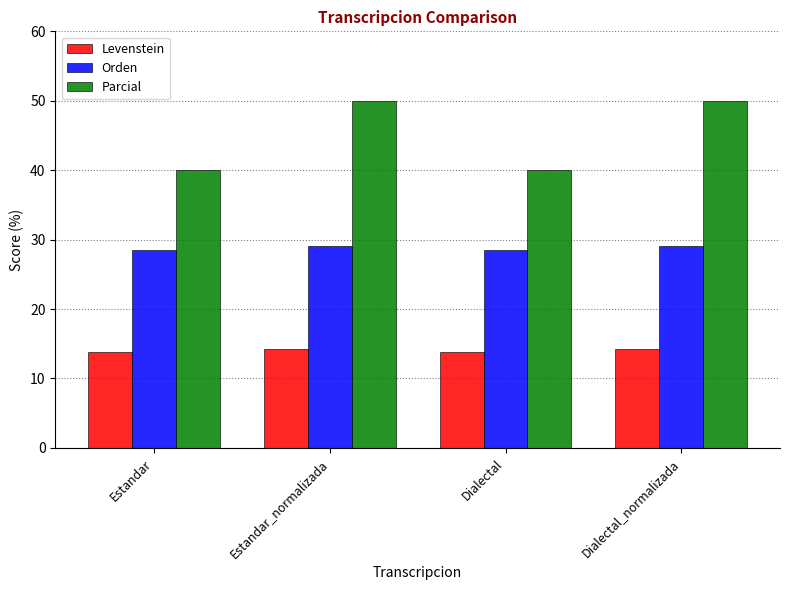

Count the Levenstein values in the range 13 to 14.

2